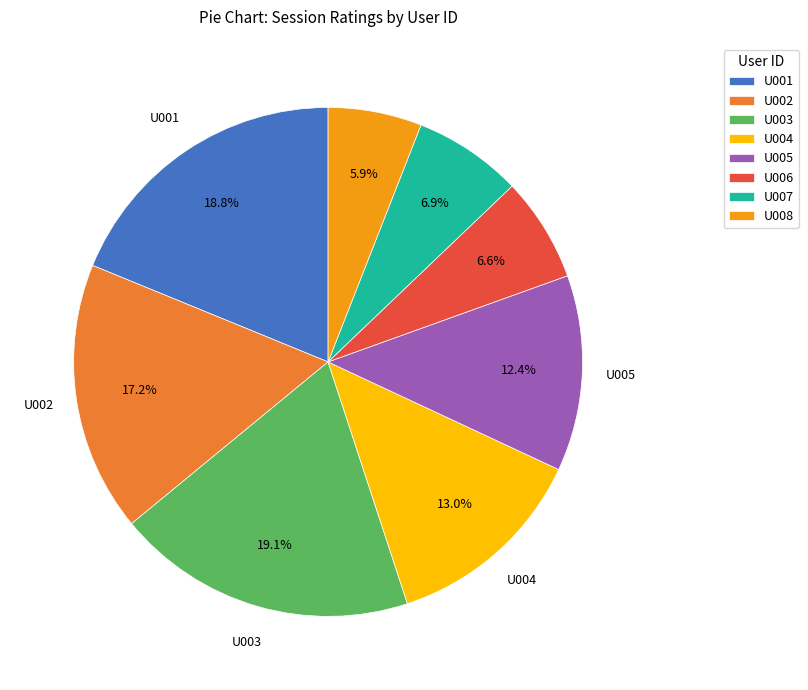

To the nearest percent, what is the combined percentage of U007 and U008?

13%